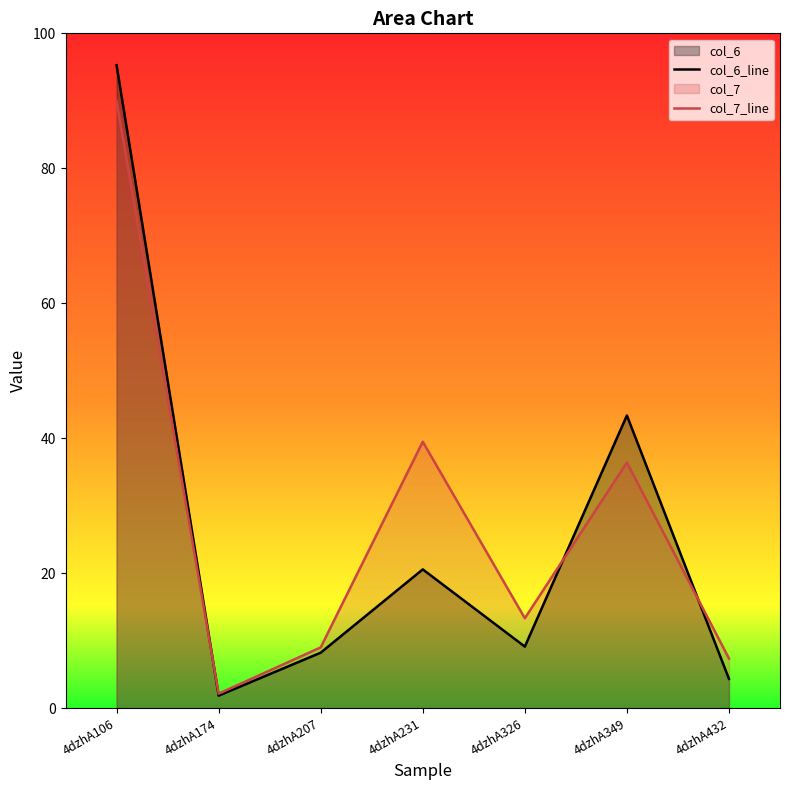

Is it true that col_6_line equals 8.2 at 4dzhA207?

True